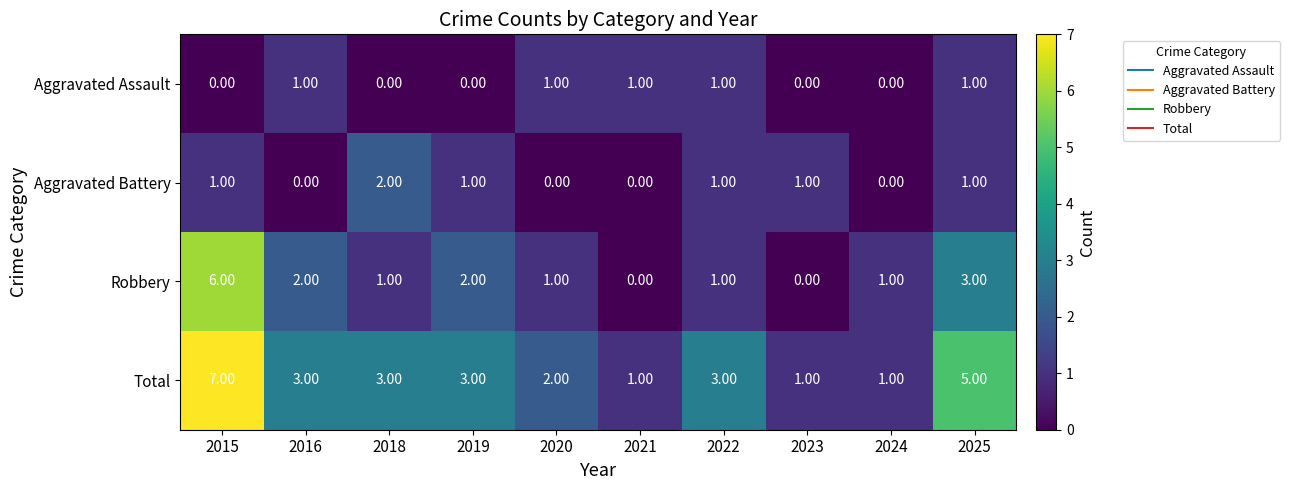

Between 2018 and 2020, which series saw the biggest shift?

Aggravated Battery